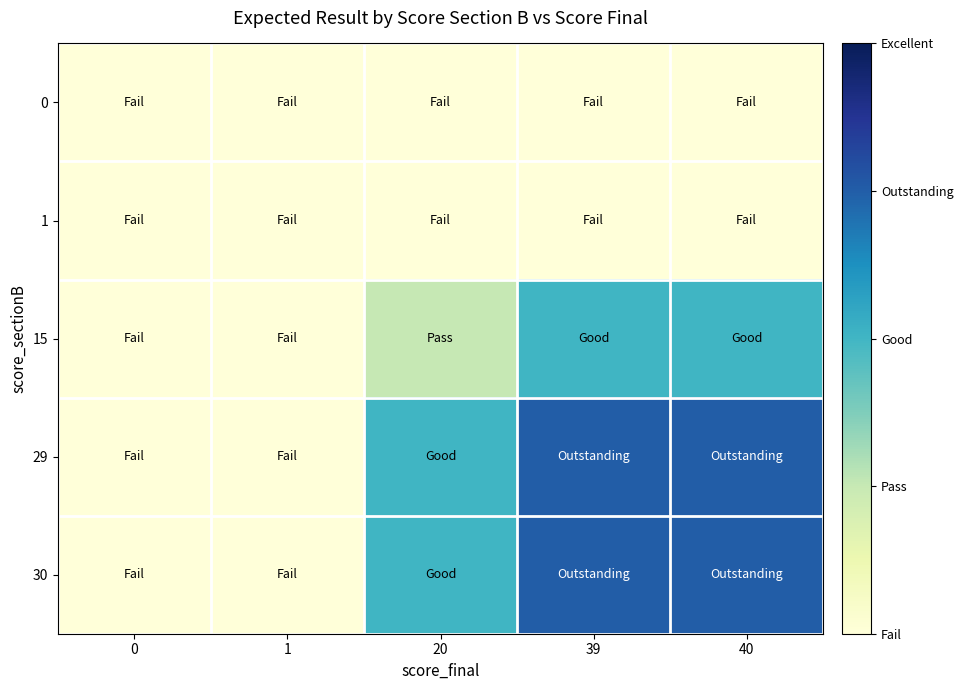

Reading left to right, extract all data points from this chart.

0: 0=0	1=0	20=0	39=0	40=0
1: 0=0	1=0	20=0	39=0	40=0
15: 0=0	1=0	20=1	39=2	40=2
29: 0=0	1=0	20=2	39=3	40=3
30: 0=0	1=0	20=2	39=3	40=3